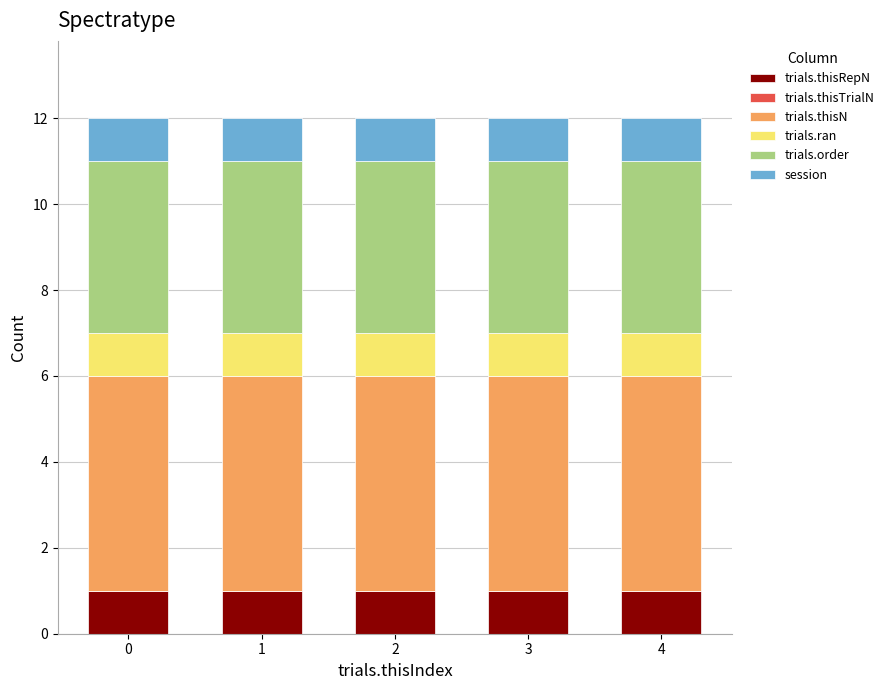

The value of trials.thisRepN at 4 is 1. True or false?

True